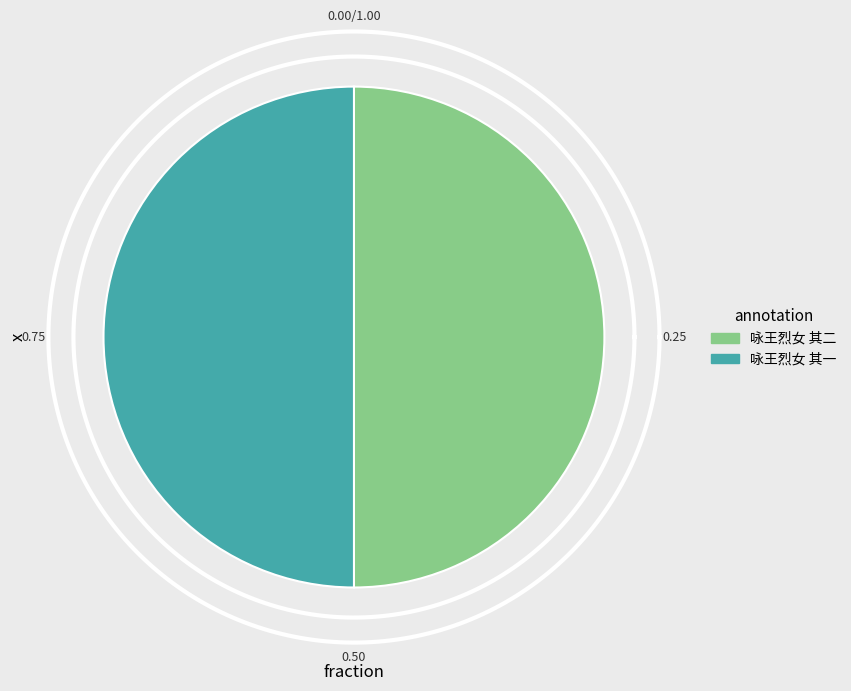

What percentage is NOT represented by 咏王烈女 其二?

50.0%